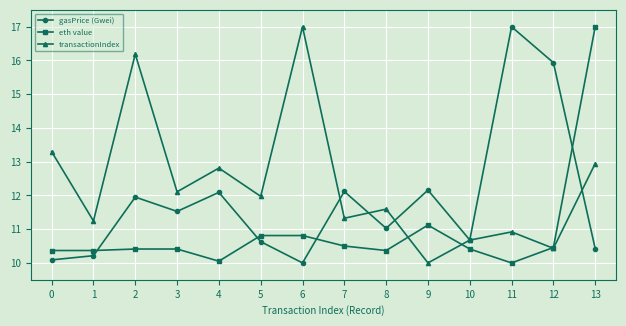

Which series ends up on top after the final intersection of eth value and transactionIndex?

eth value